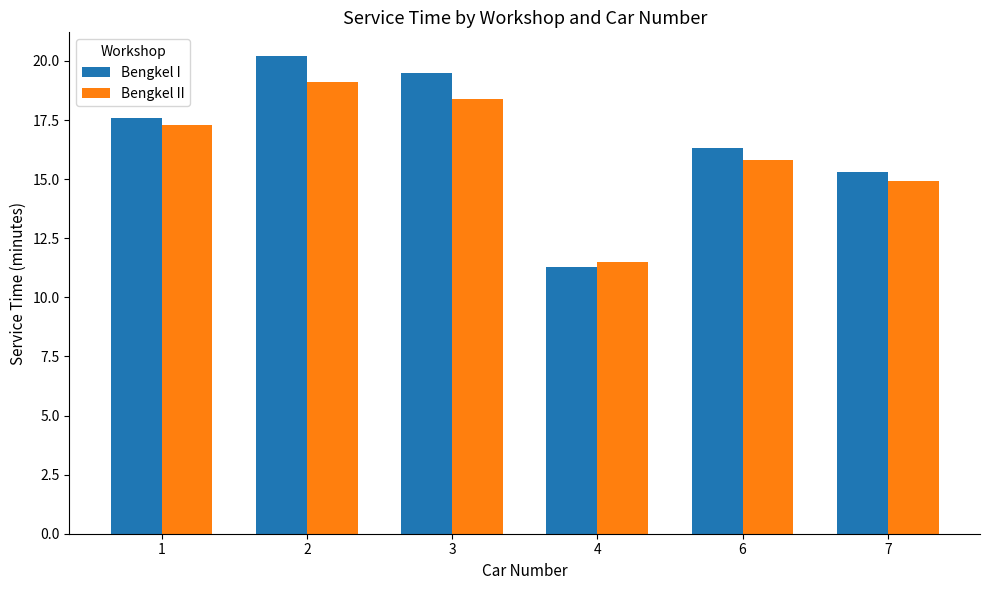

Rank the categories by Bengkel I value from highest to lowest.

2, 3, 1, 6, 7, 4